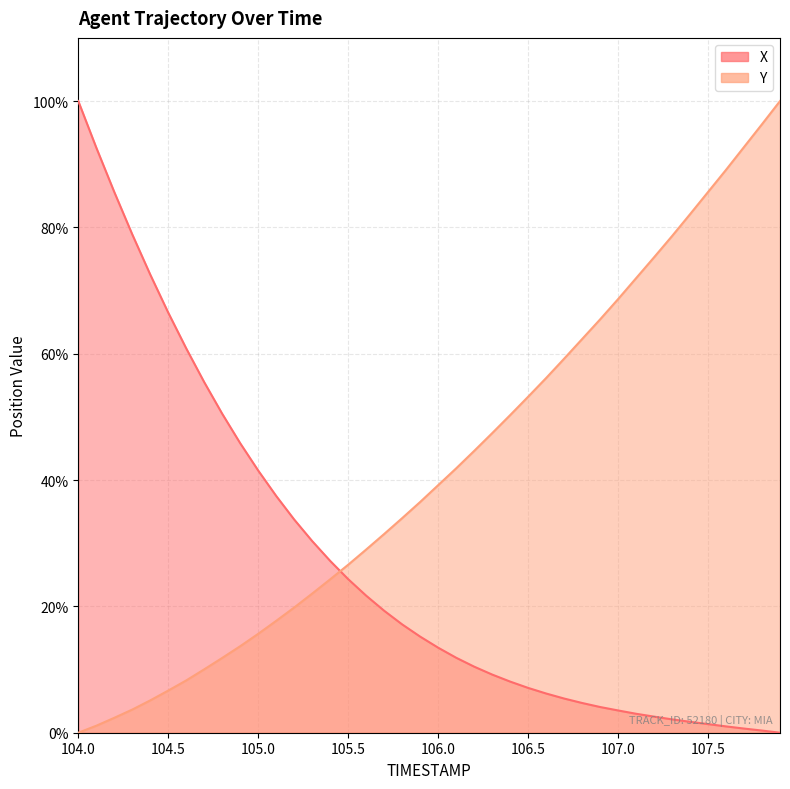

The Y series shows 39.2 at 106.0. True or false?

True